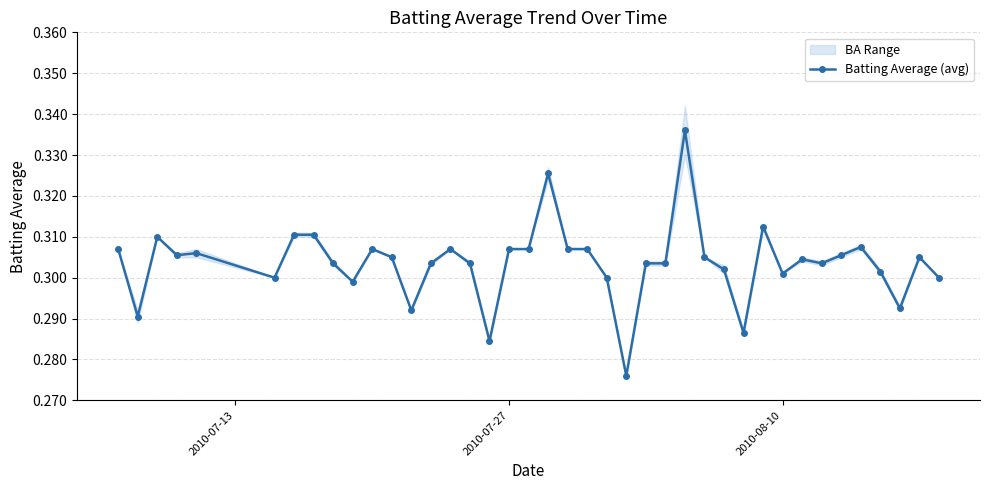

How many Batting Average (avg) values are between 0 and 1?

40